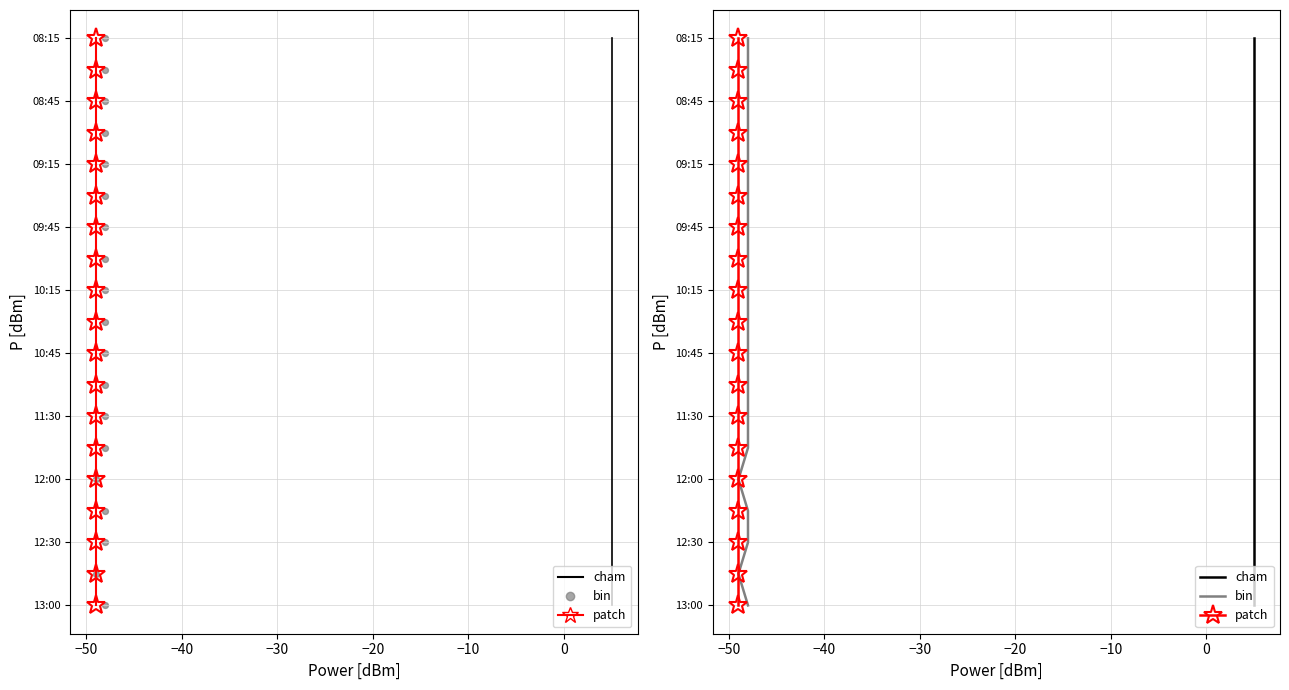

Which series reaches the minimum Y coordinate?

PowerTLTMmax[dBm]